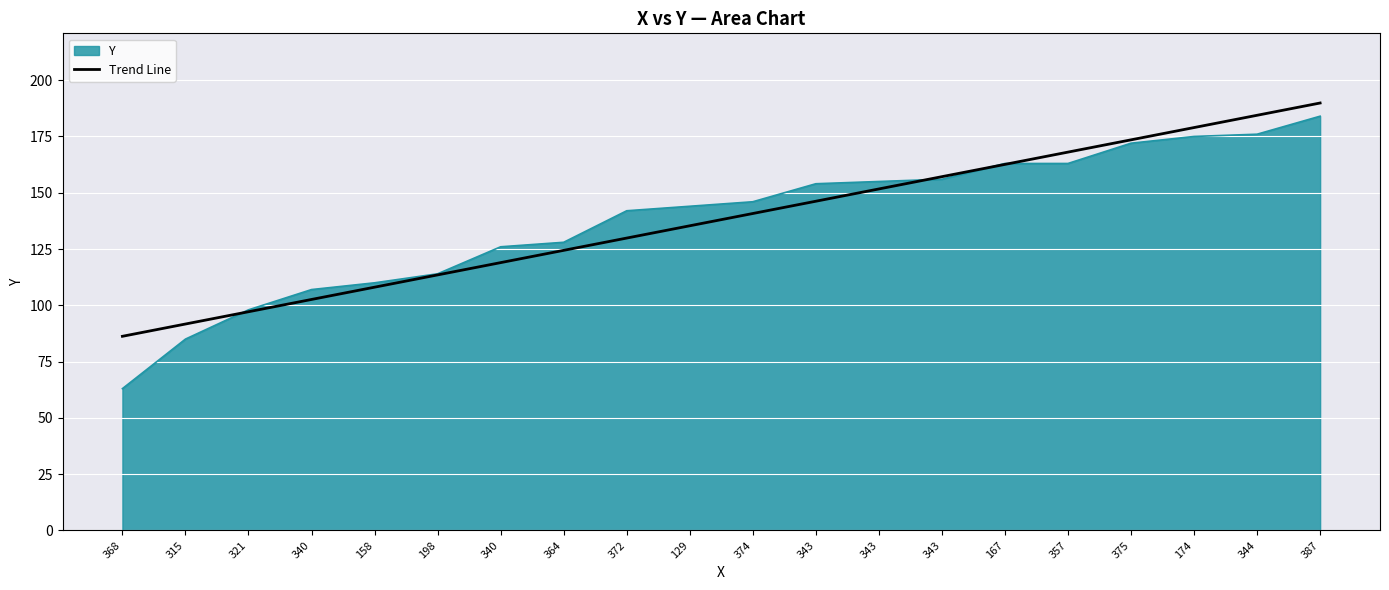

Does the chart have visible grid lines?

Yes